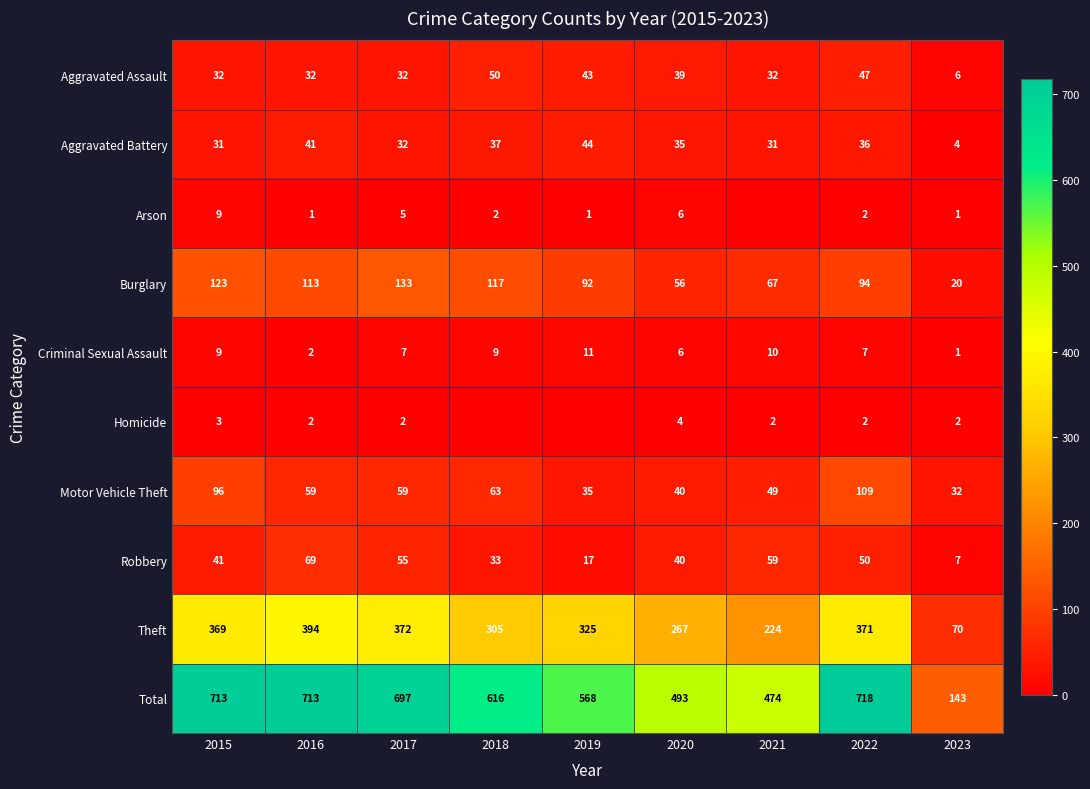

What is the average value of the Robbery series?

41